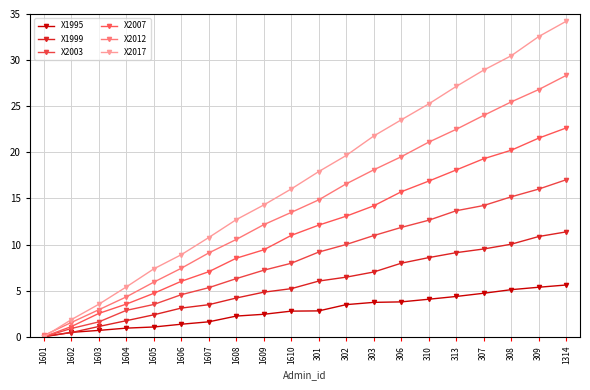

What value does the X2007 series have at 308?

20.2